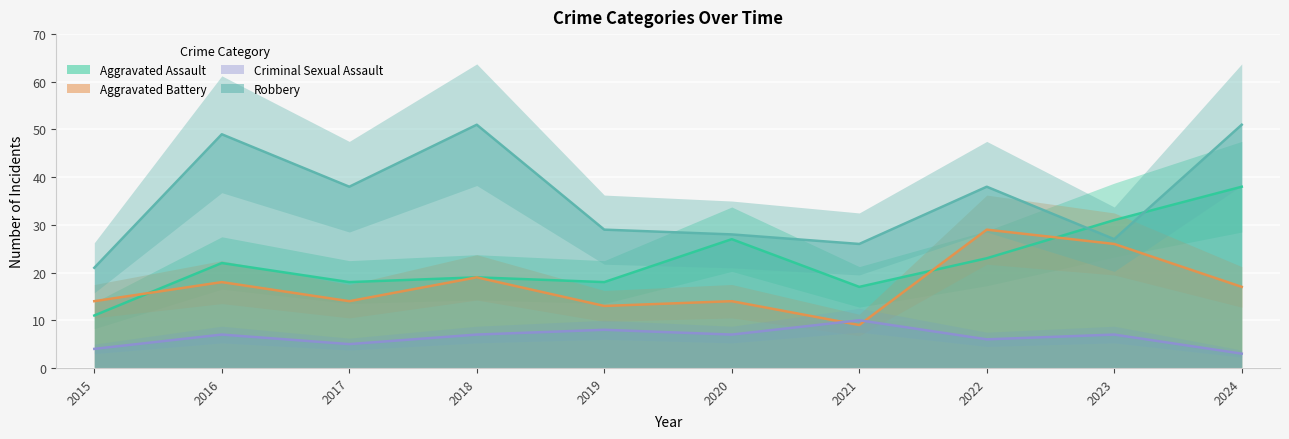

At which label is Aggravated Battery closest to 19?

2018